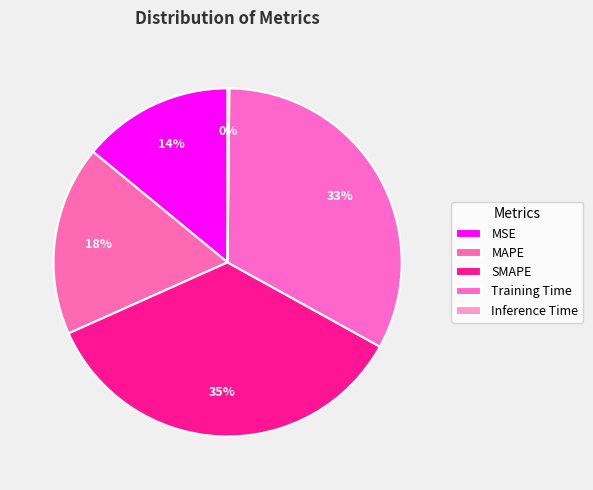

Does any single category account for the majority?

No